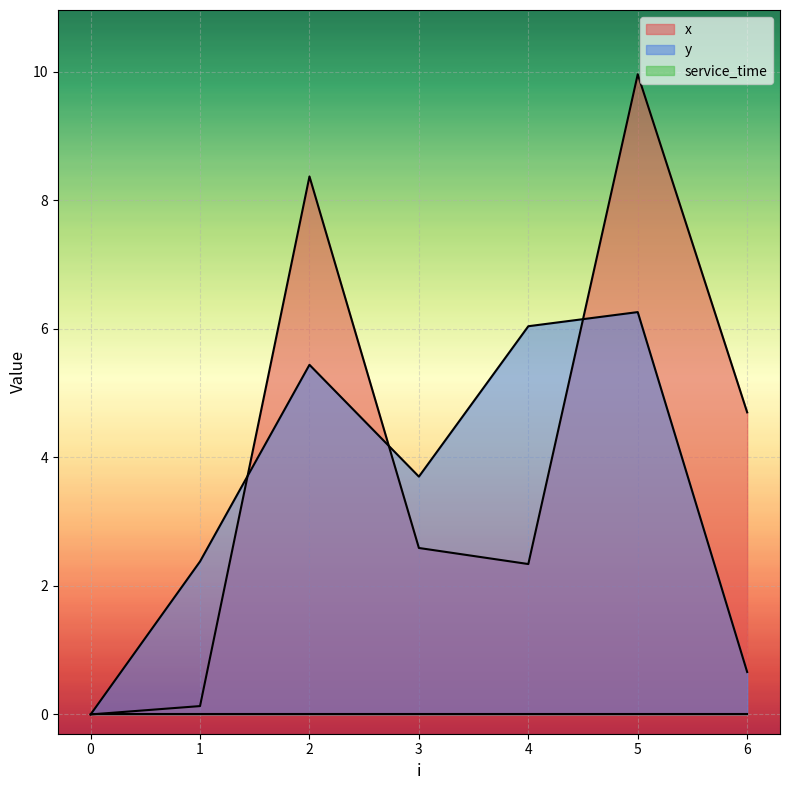

The y series shows 1.0 at 6. True or false?

False